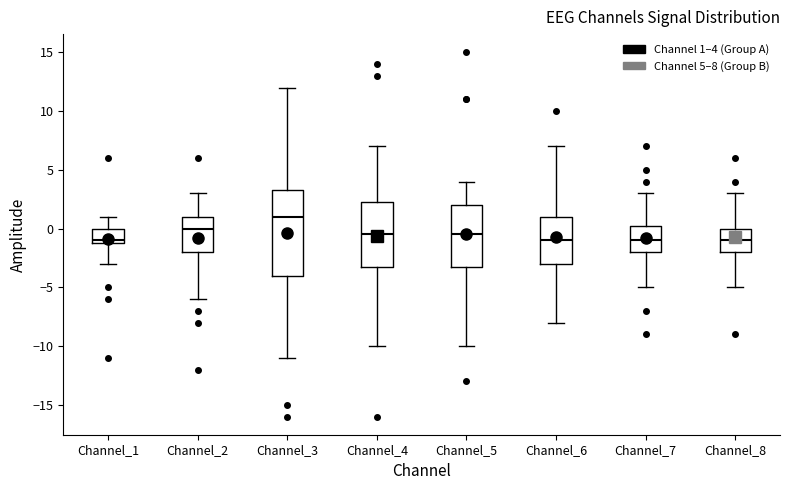

Which box is the tallest, from its lower edge to its upper edge?

Channel_3